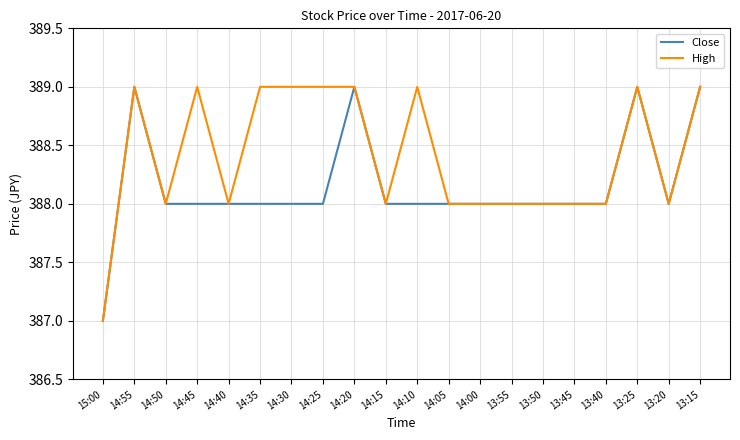

What position from the right is 14:10?

10